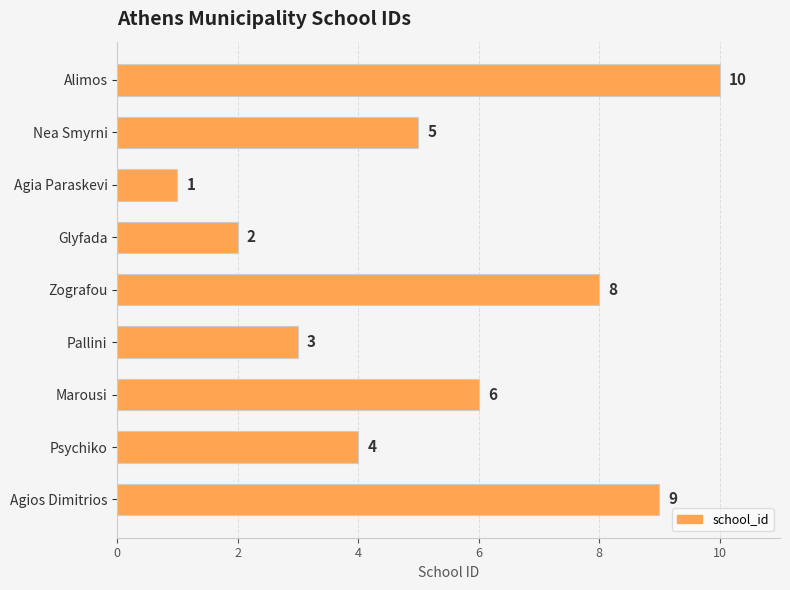

Which has a higher value, Marousi or Glyfada?

Marousi